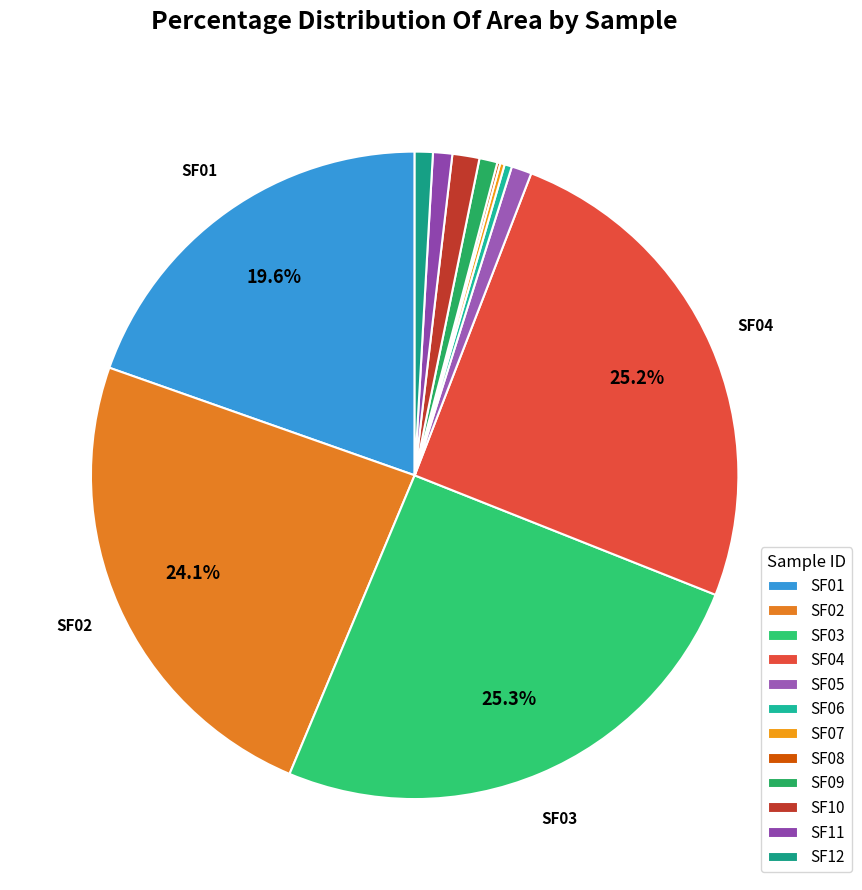

The SF03 slice represents 25% of the pie. True or false?

True